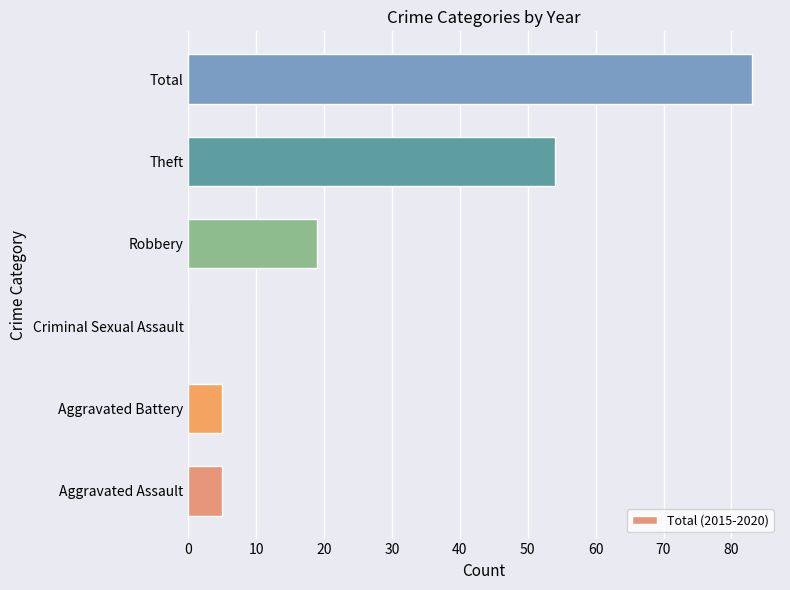

What is the sum of all values?

166